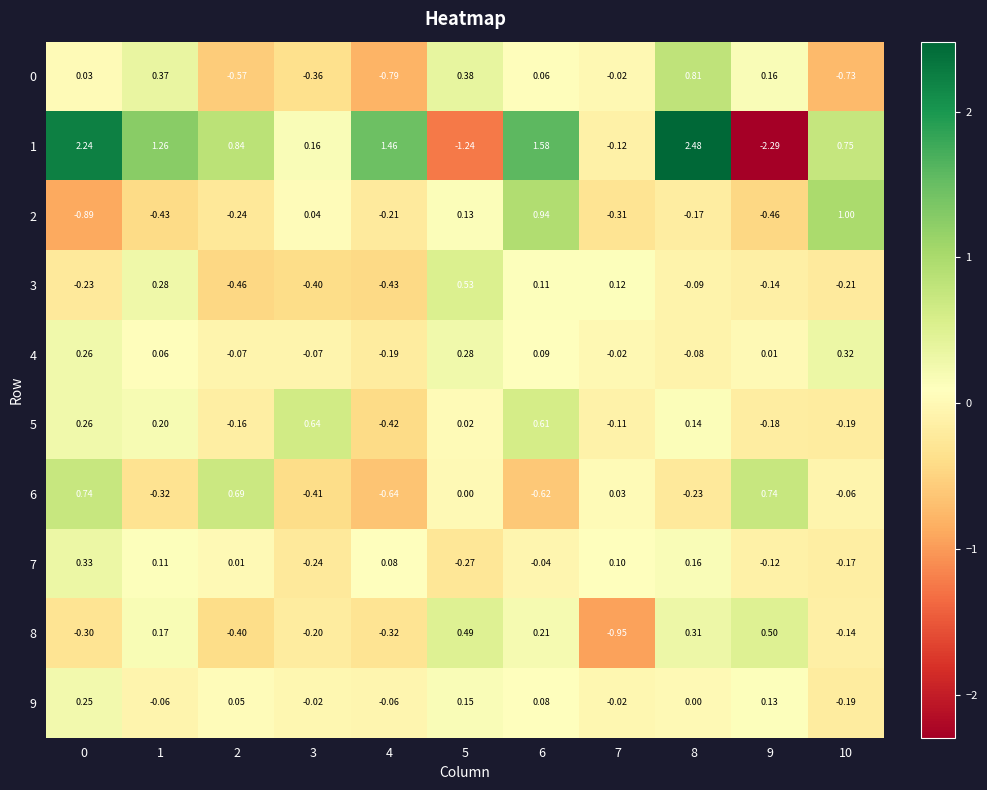

Is the value of 8 at 6 greater than the value of 4 at 9?

Yes